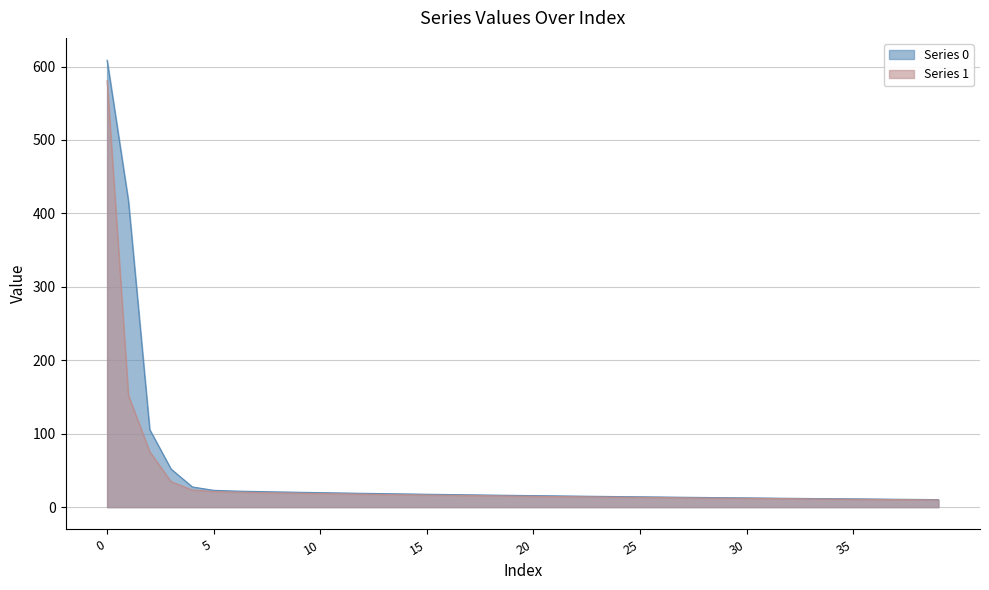

Reading left to right, what are all the values shown in this chart?

Series 0: 608.6	417.1	105.5	51.9	27.4	22.9	21.9	21.3	20.7	20.2	19.7	19.2	18.8	18.4	17.9	17.5	17.1	16.7	16.4	16.0	15.7	15.3	15.0	14.7	14.4	14.0	13.7	13.4	13.1	12.8	12.5	12.3	12.0	11.7	11.5	11.2	10.9	10.7	10.5	10.2
Series 1: 580.6	152.3	75.5	34.7	23.3	21.2	20.4	19.8	19.3	18.9	18.4	18.0	17.6	17.1	16.8	16.4	16.0	15.8	15.4	15.1	14.7	14.4	14.2	13.9	13.5	13.2	13.1	12.7	12.3	12.2	11.9	11.7	11.6	11.1	10.9	10.7	10.5	10.3	10.0	9.8